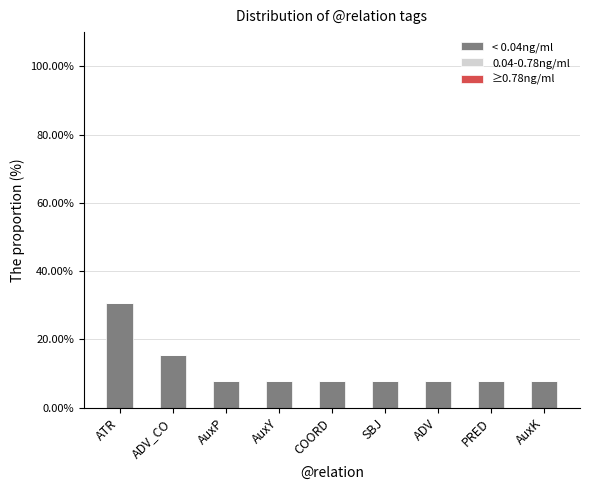

Reading left to right, list all the values displayed in this chart.

30.8	15.4	7.7	7.7	7.7	7.7	7.7	7.7	7.7